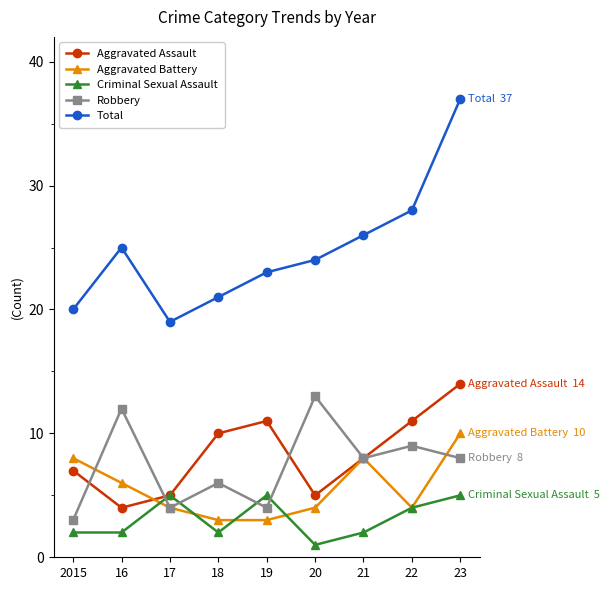

What are all the series names shown in the legend?

Aggravated Assault, Aggravated Battery, Criminal Sexual Assault, Robbery, Total